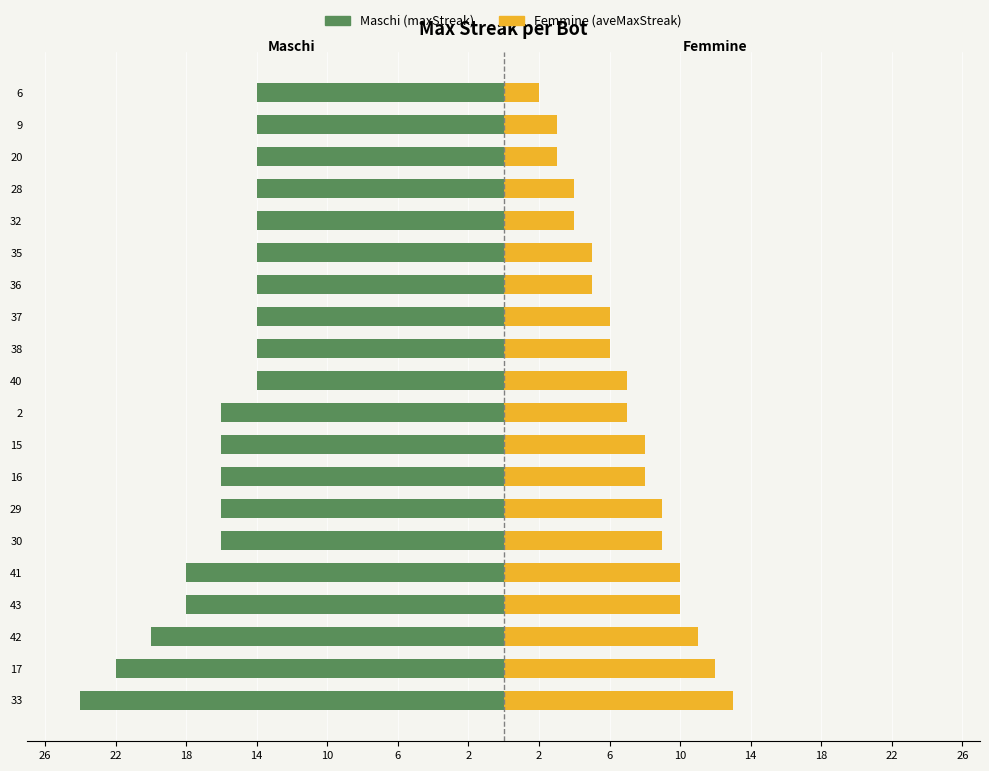

Between 2 and 20, which is larger?

20